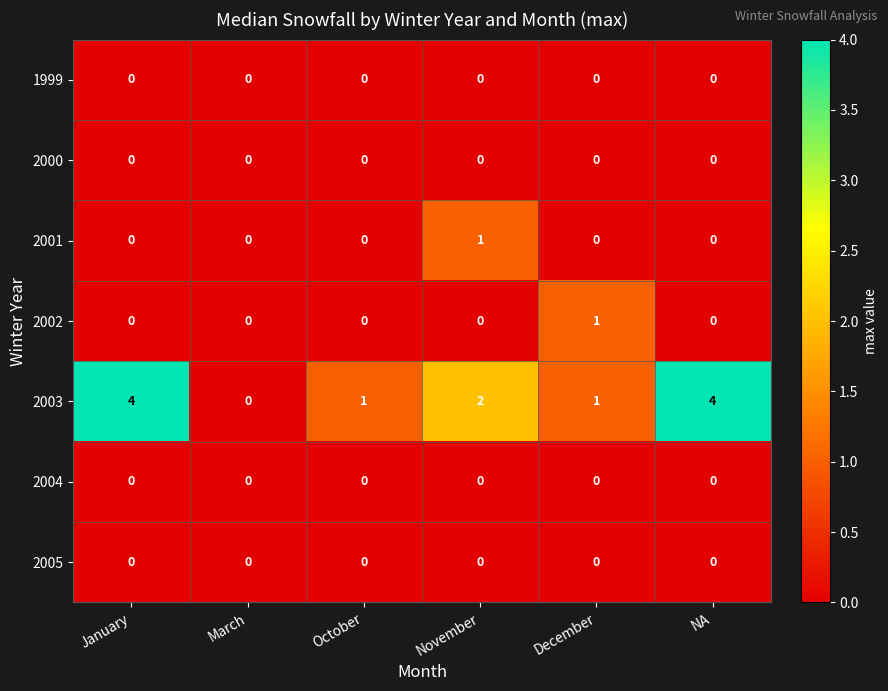

What is the greatest value displayed?

4